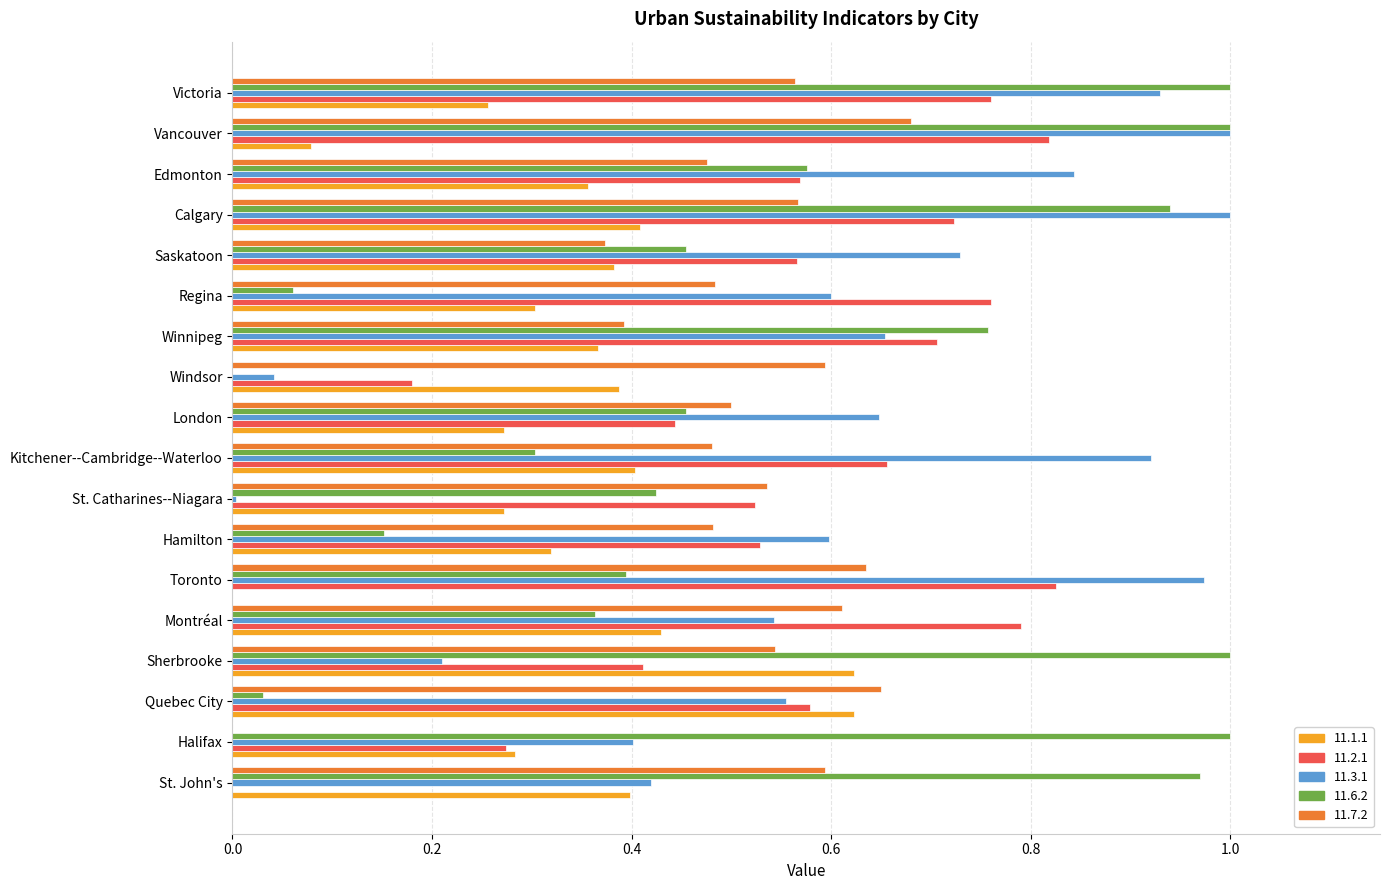

What is the sum of all 11.7.2 values?

9.2